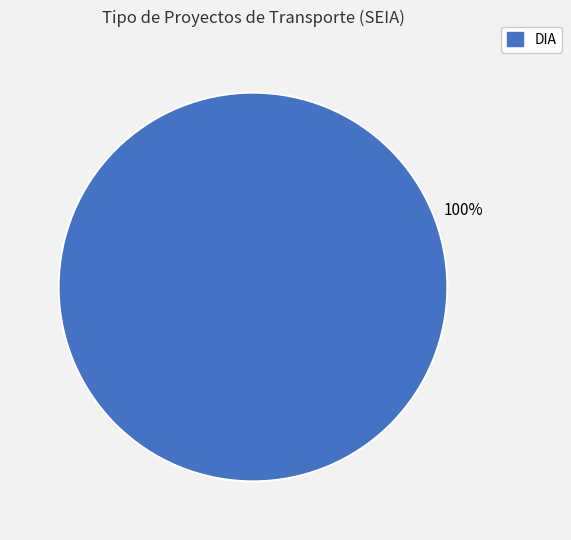

Is there a majority slice in this chart?

Yes